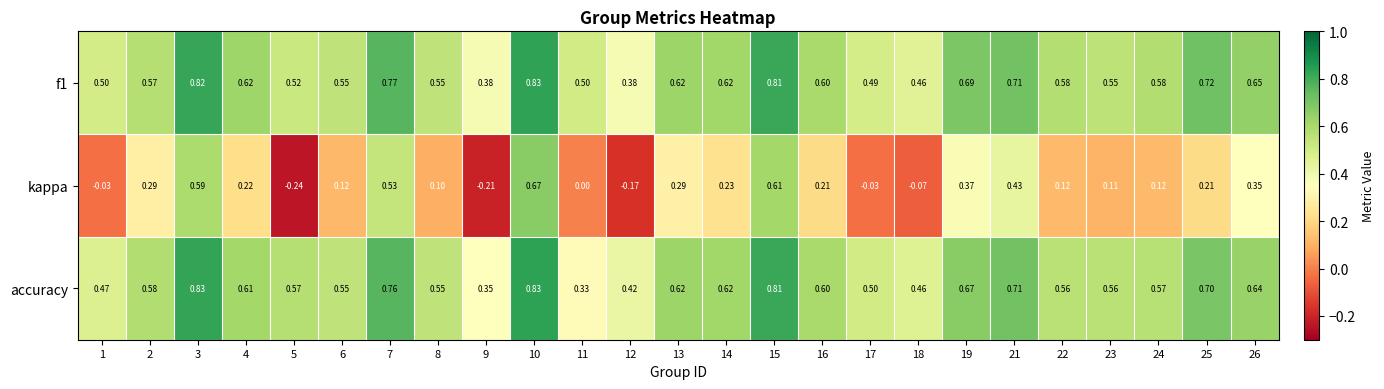

Is the value of accuracy at 1 greater than the value of kappa at 21?

Yes